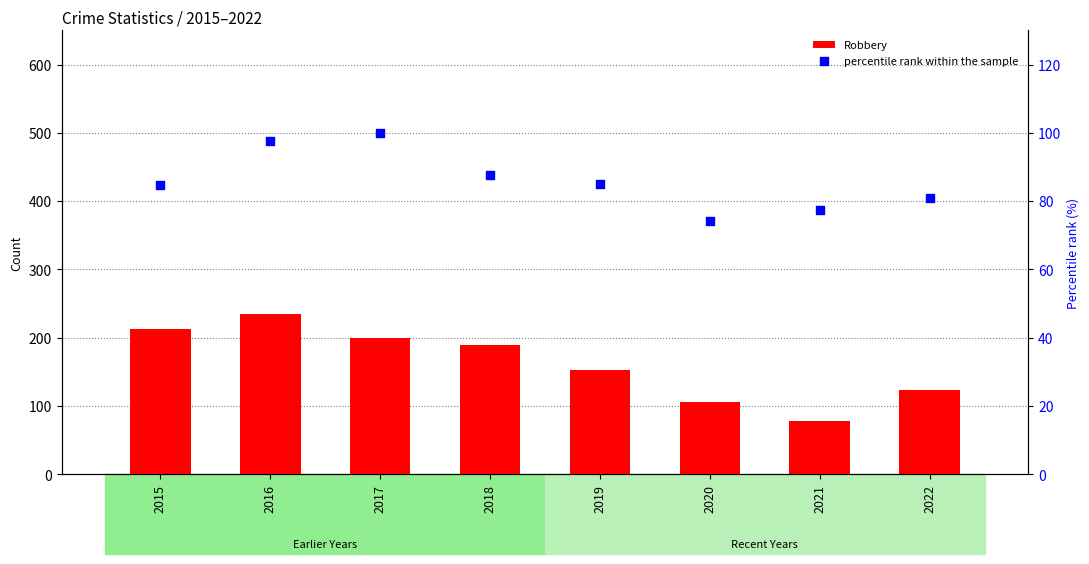

Which series has the largest Y range (max minus min)?

Robbery